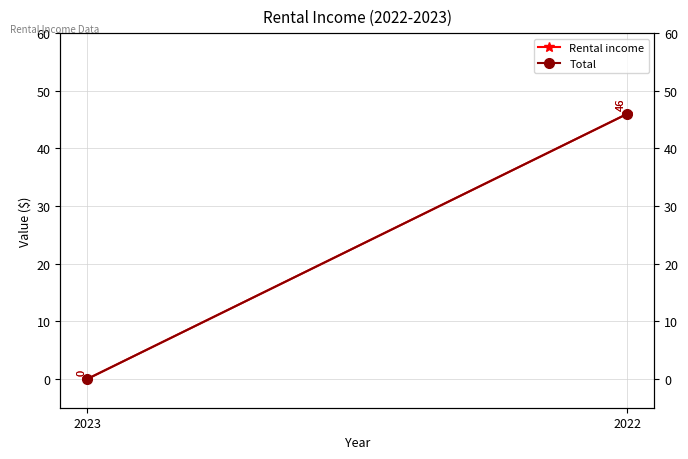

How many series are shown in this chart?

2